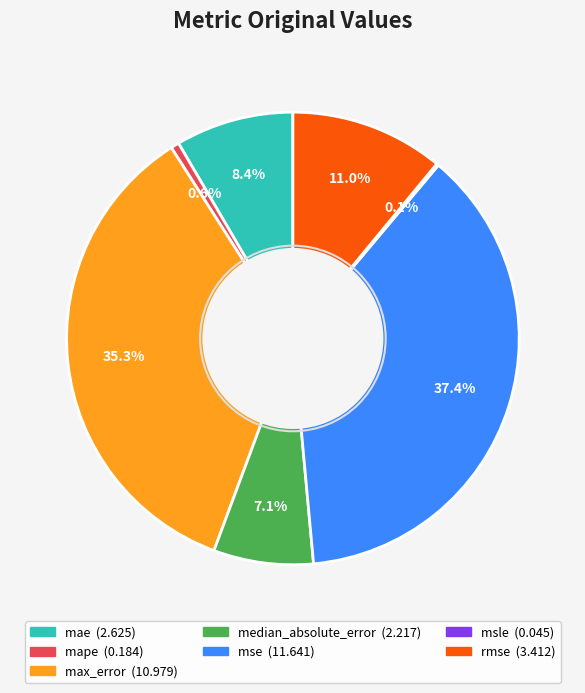

True or false: mse accounts for 37% of the total.

True